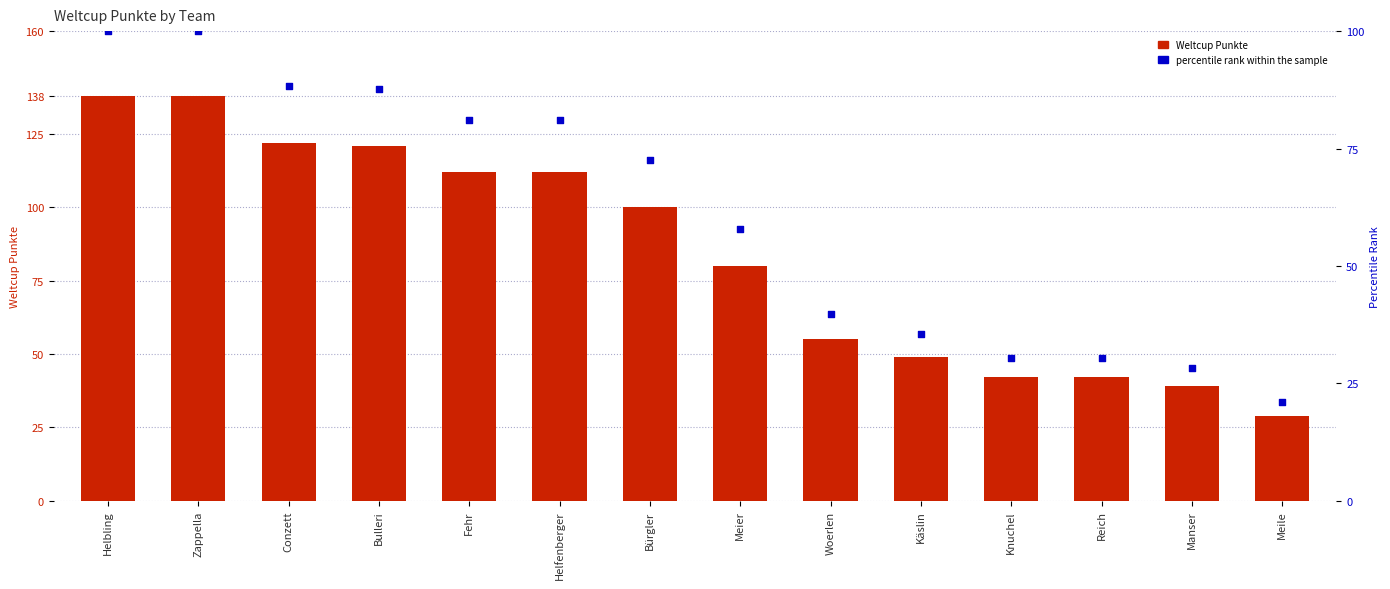

Which series has the largest total across all categories?

Weltcup Punkte